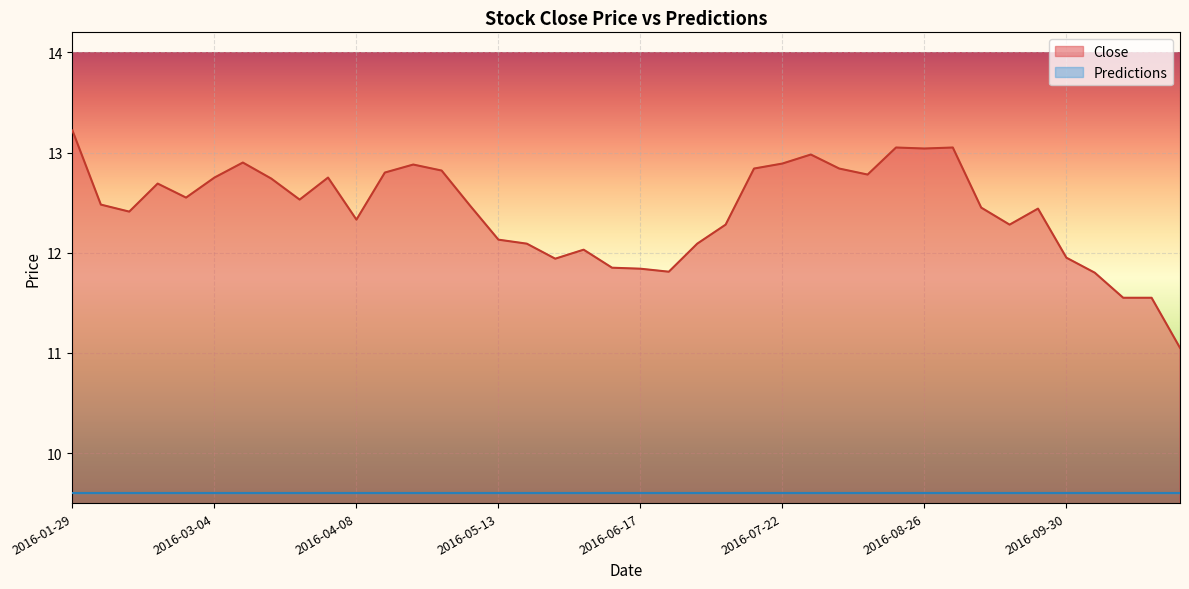

What is the ratio of the value at 2016-07-29 to the value at 2016-04-15?

1.0